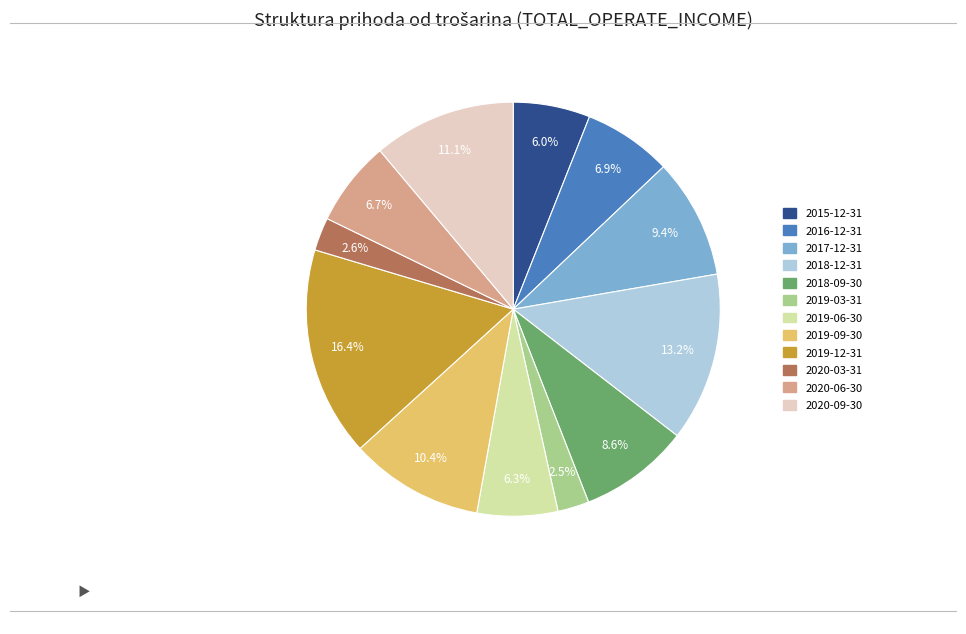

True or false: 2018-09-30 accounts for 1% of the total.

False